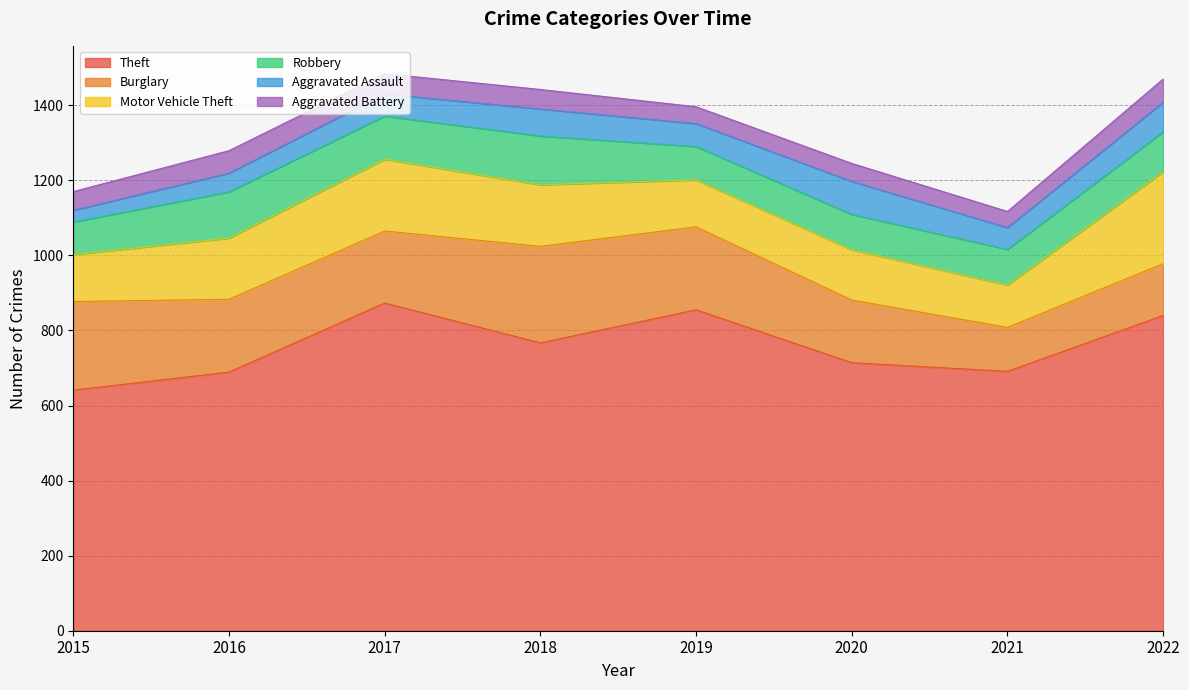

What is the difference between the highest and lowest values at 2015?

610